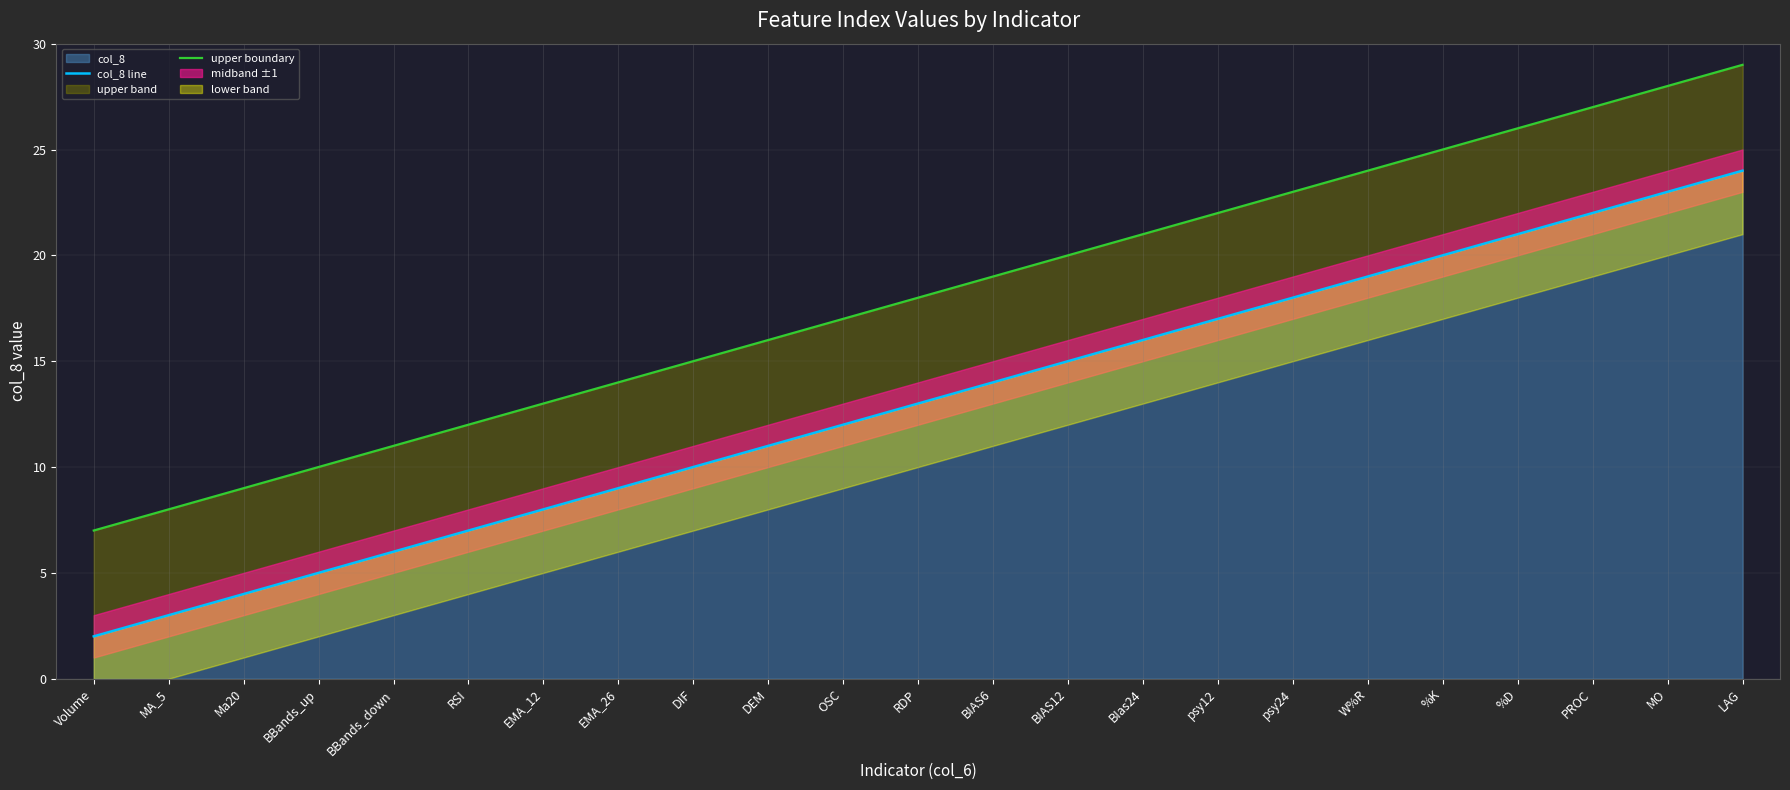

True or false: upper boundary and col_8 line cross at least once.

False